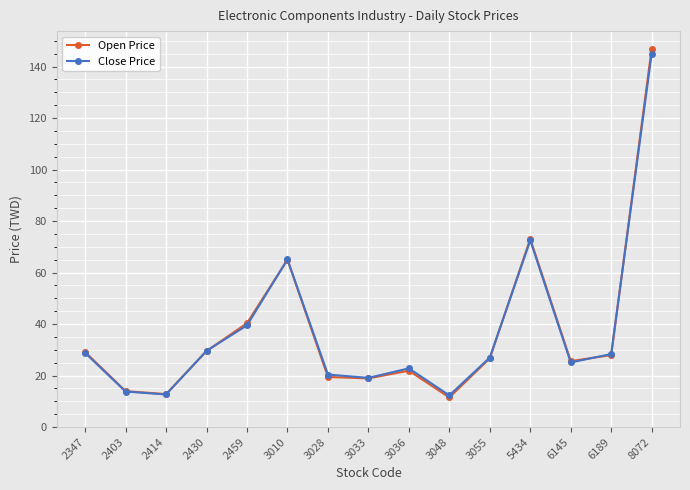

Is this an area chart (filled region under the line)?

No